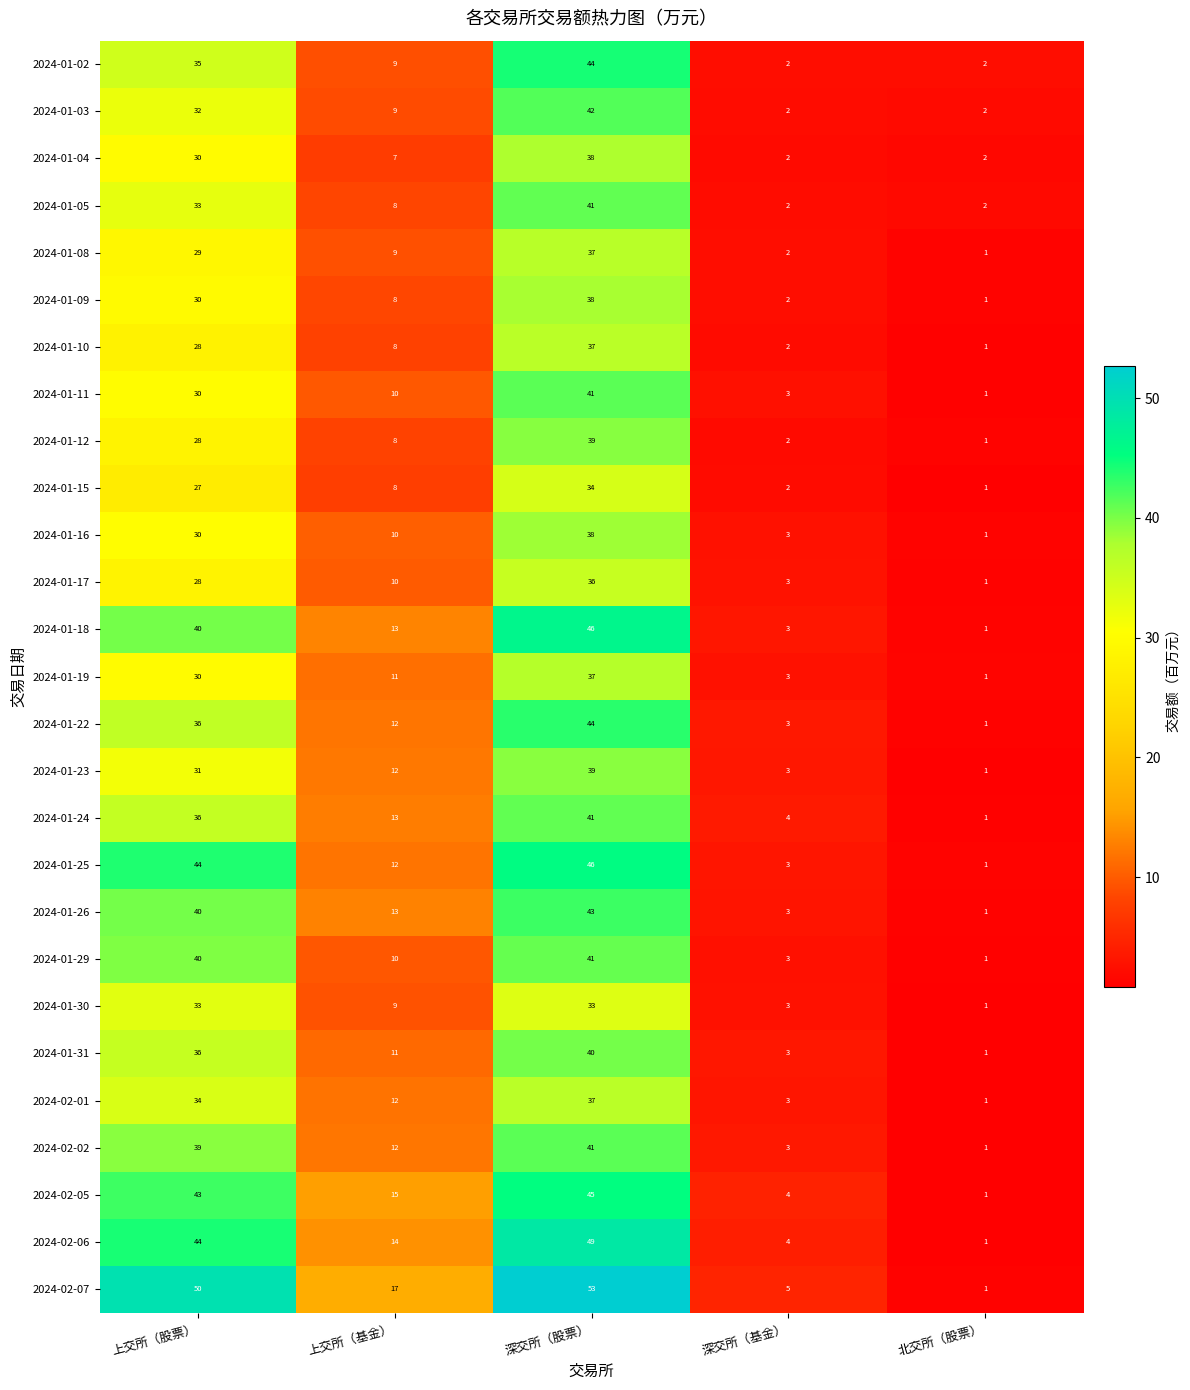

What is the sum of the 2024-02-05 values at 上交所（股票） and 上交所（基金）?

58